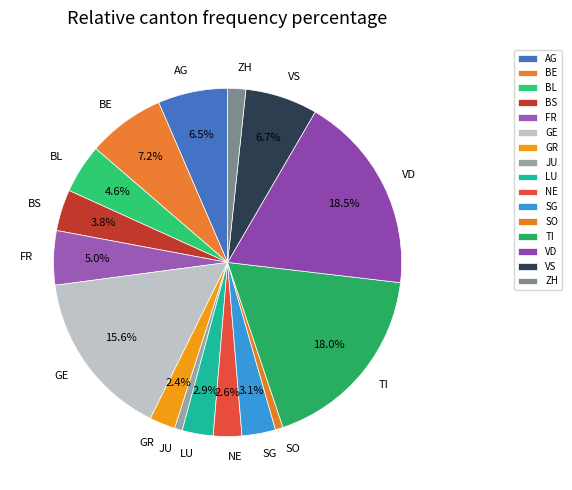

Does any single category account for the majority?

No